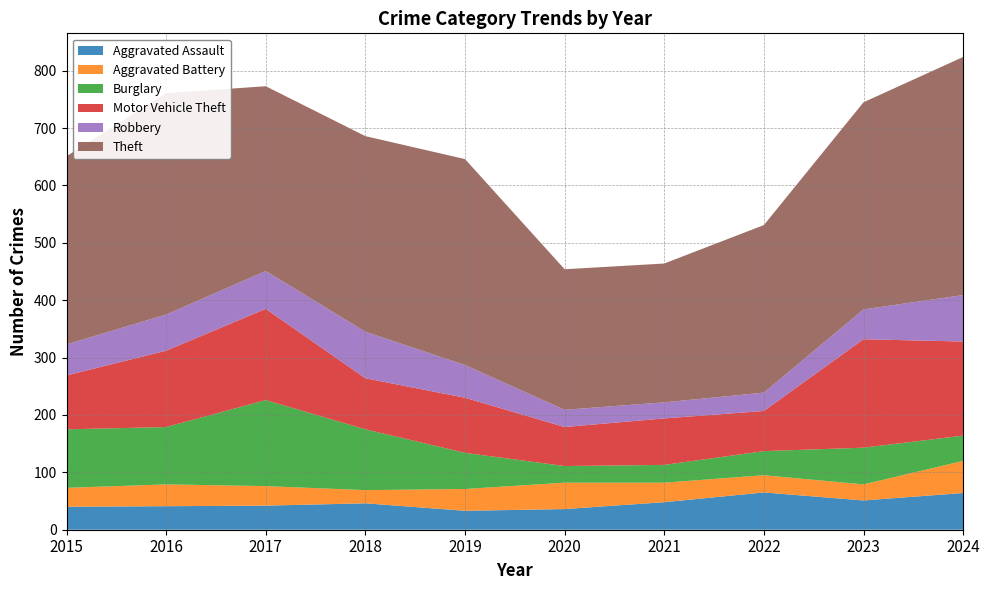

Reading left to right, transcribe all the data shown in this chart.

Aggravated Assault: 40	41	42	46	33	36	48	65	51	64
Aggravated Battery: 33	38	34	23	38	46	34	30	28	56
Burglary: 102	100	150	106	63	29	31	42	64	44
Motor Vehicle Theft: 94	133	159	89	96	68	81	70	189	164
Robbery: 54	63	66	81	57	30	28	32	52	81
Theft: 328	386	322	341	359	245	242	292	361	415